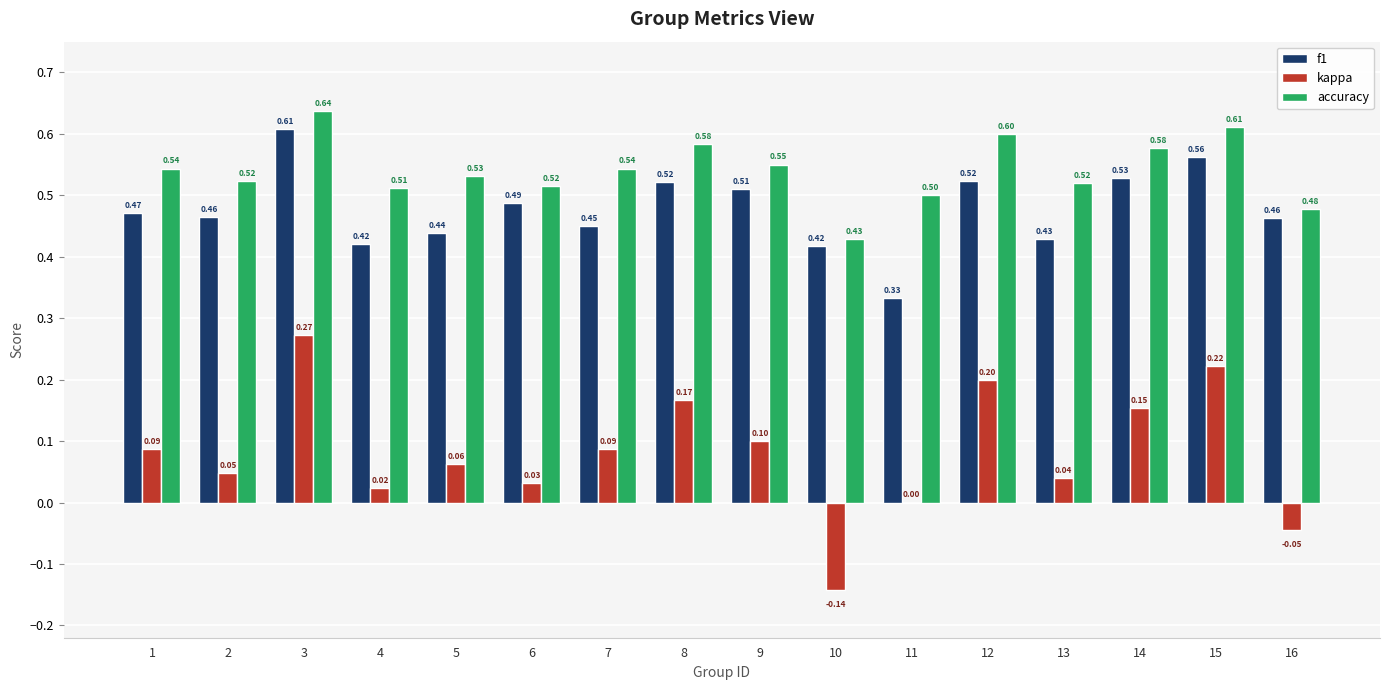

Is it true that accuracy equals 0.7 at 4?

False